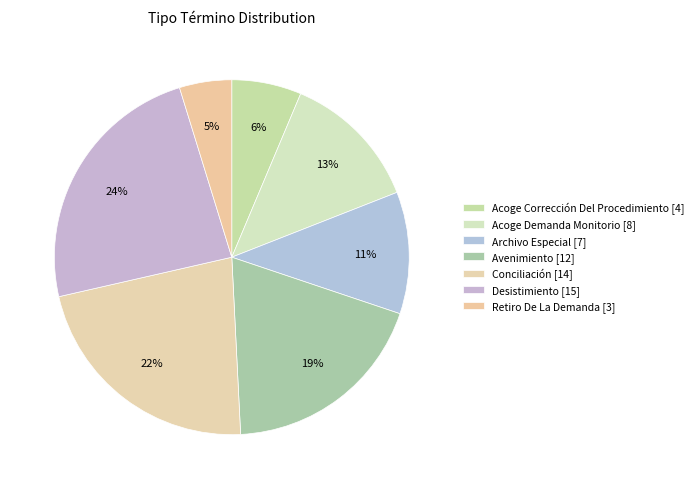

Count the number of slices in the pie.

7